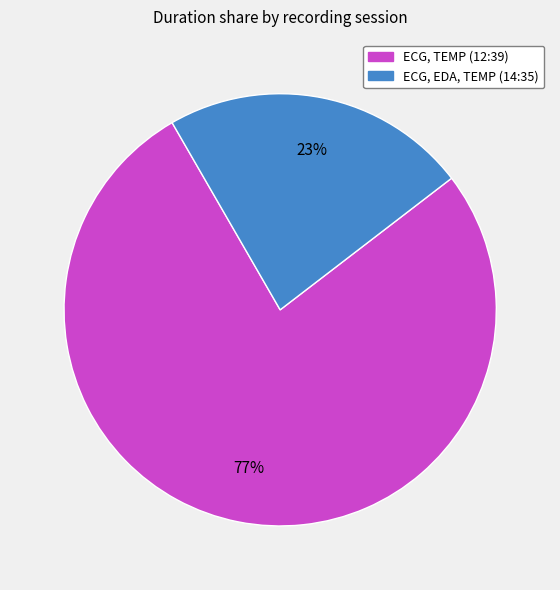

Is it true that ECG, EDA, TEMP (14:35) is 8% of the pie?

False